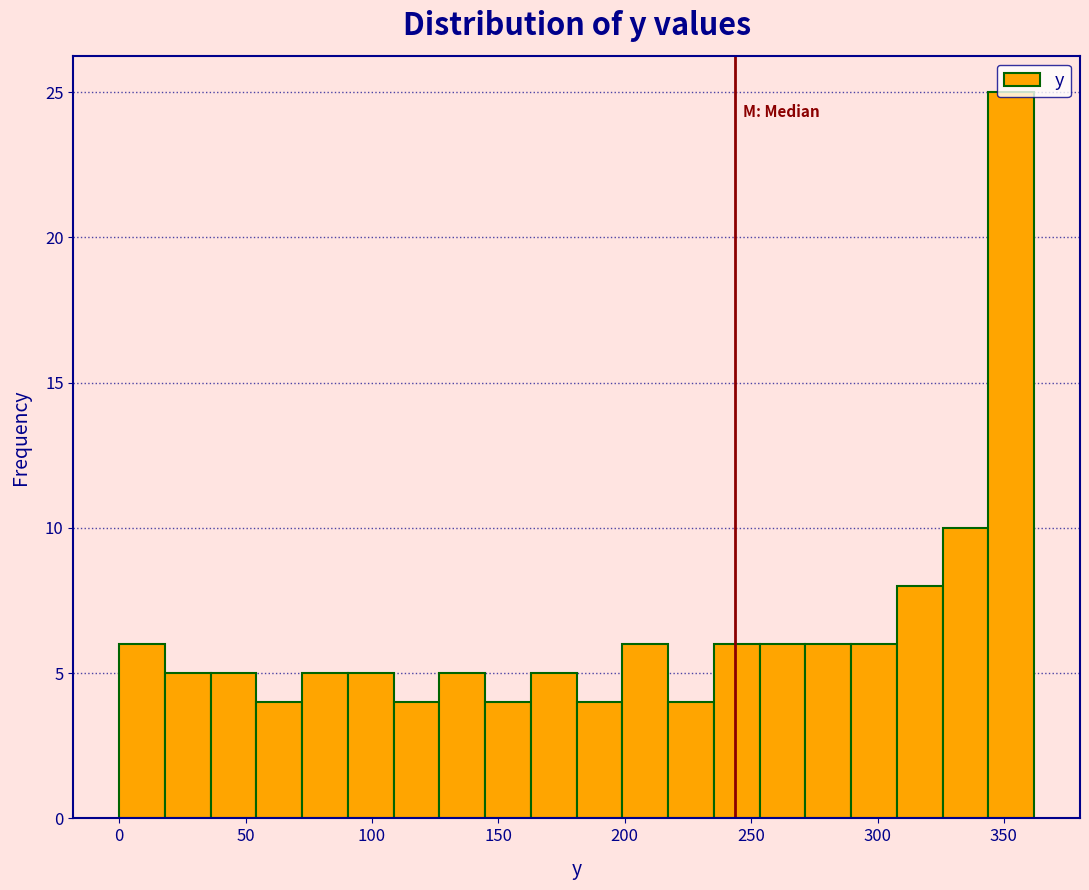

Around what value on the x-axis is the tallest bar? Give the approximate position of its centre, as read against the axis.

355